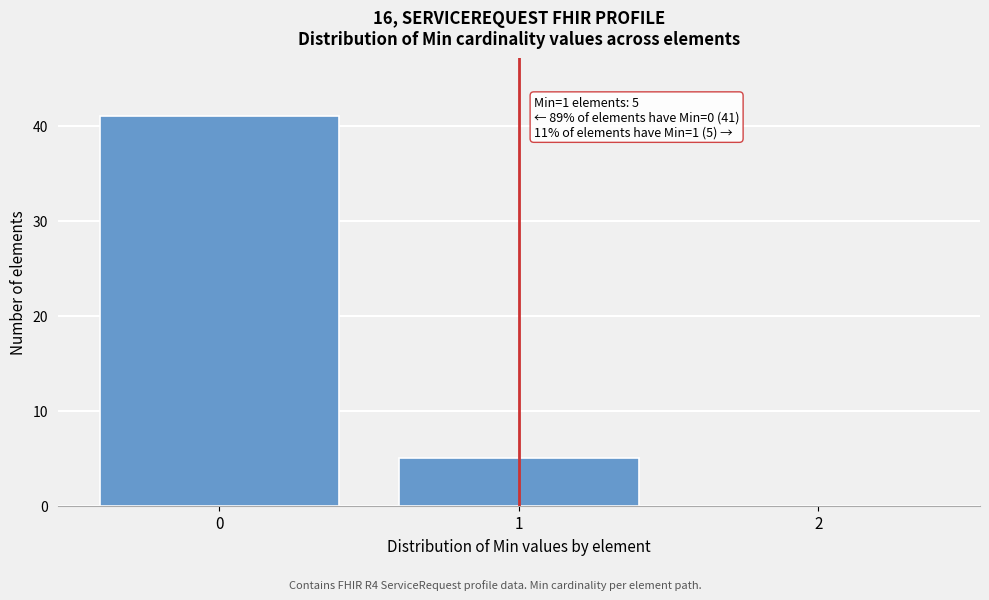

Over which range of the x-axis is the bar tallest?

-0.5 to 0.5